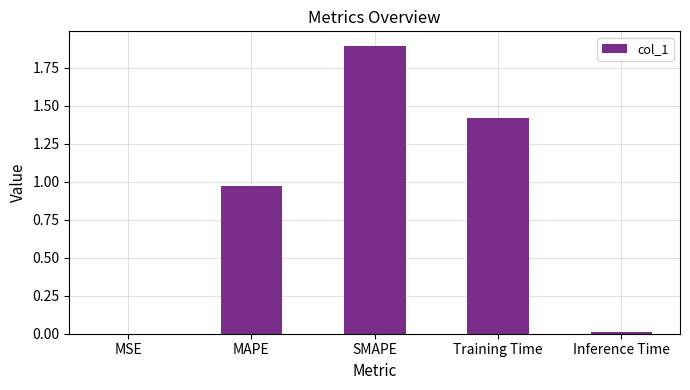

The value at MSE is 0.0. True or false?

True